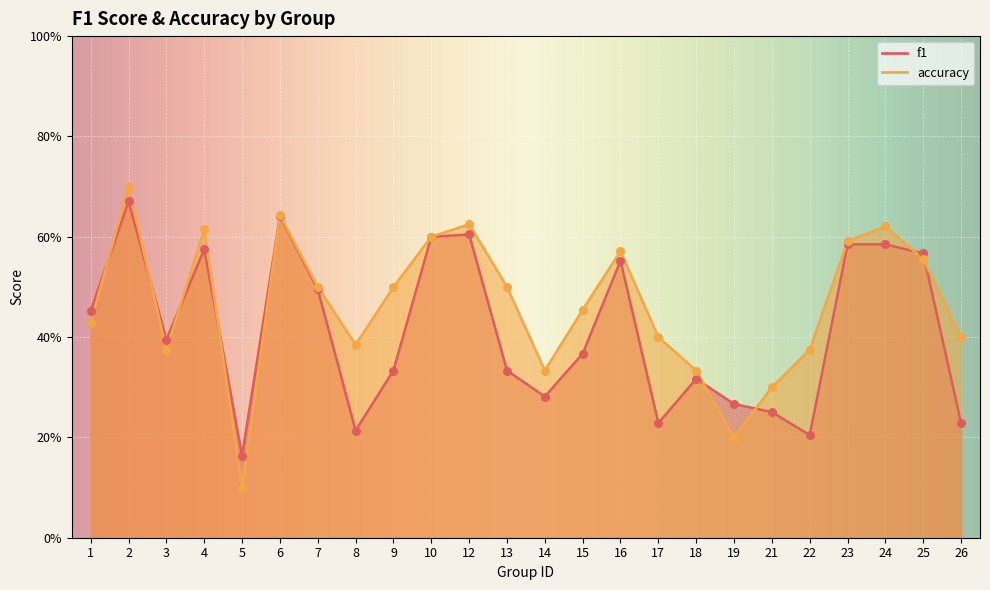

What are all the series names shown in the legend?

f1, accuracy